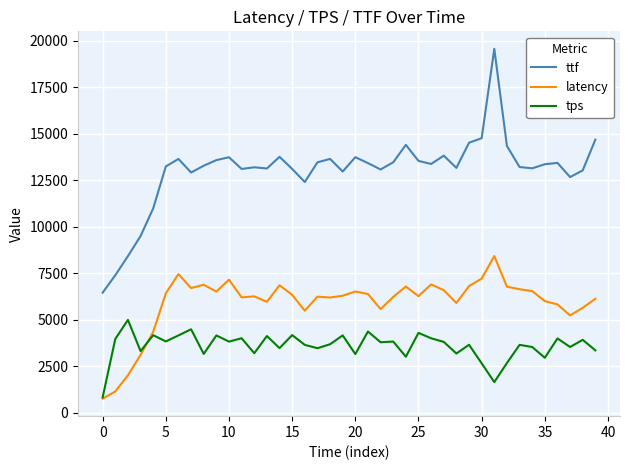

Which series has the largest total across all categories?

ttf